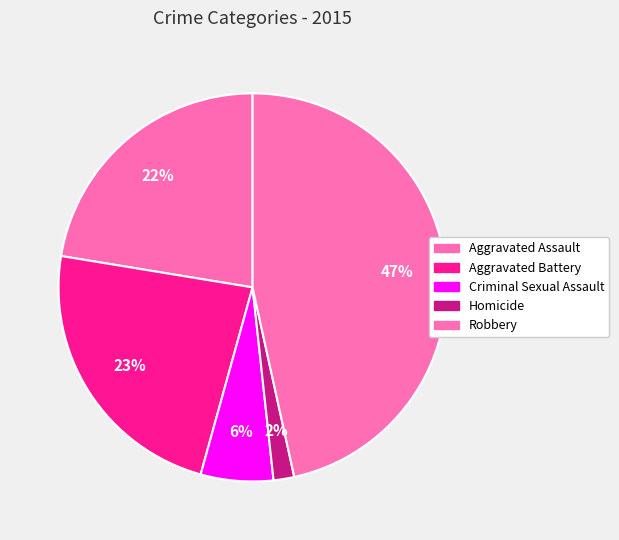

How many slices are in this pie chart?

5